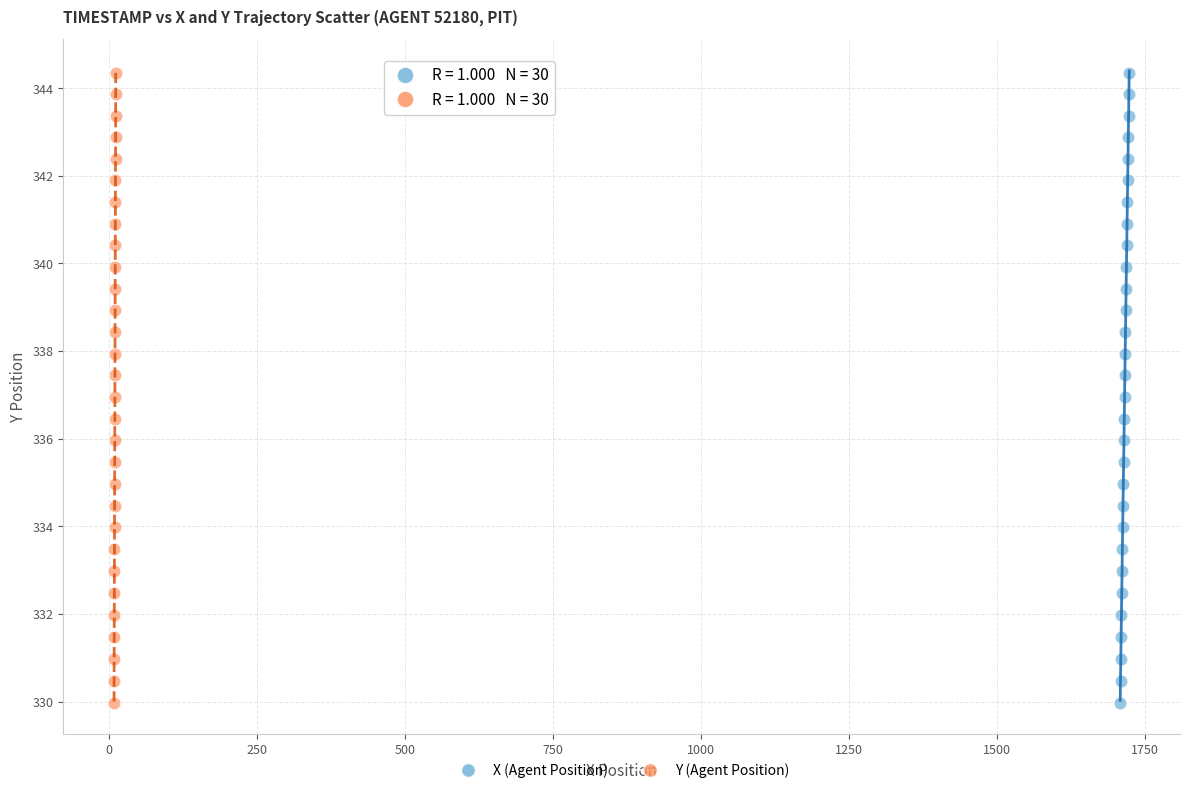

What are all the series names shown in the legend?

X (Agent Position), Y (Agent Position)